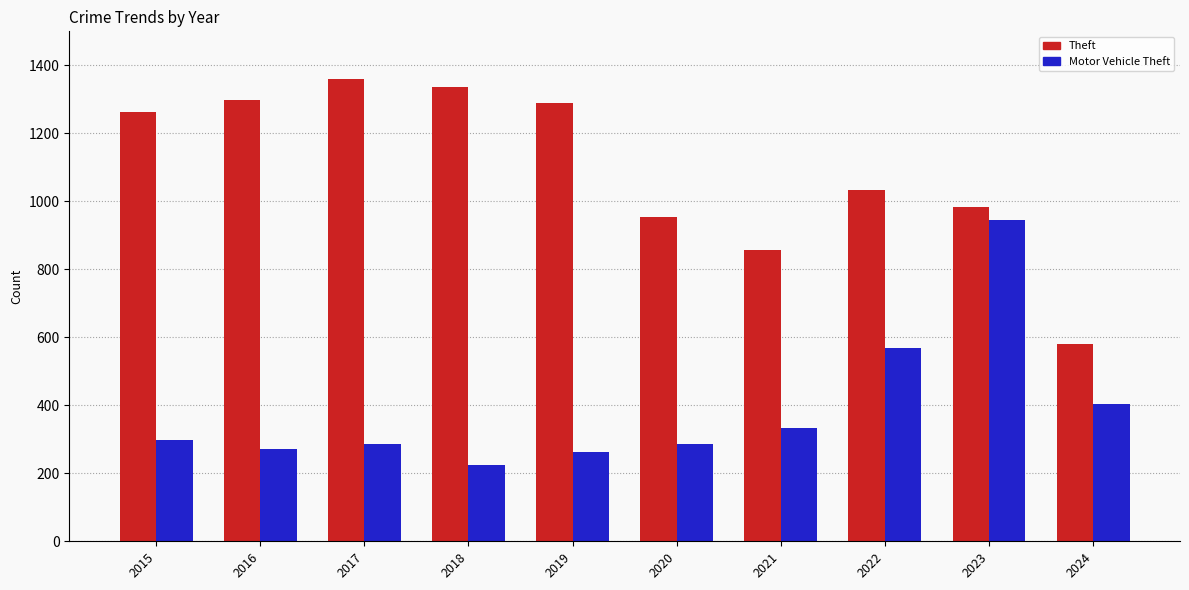

What is the sum of all Theft values?

10950